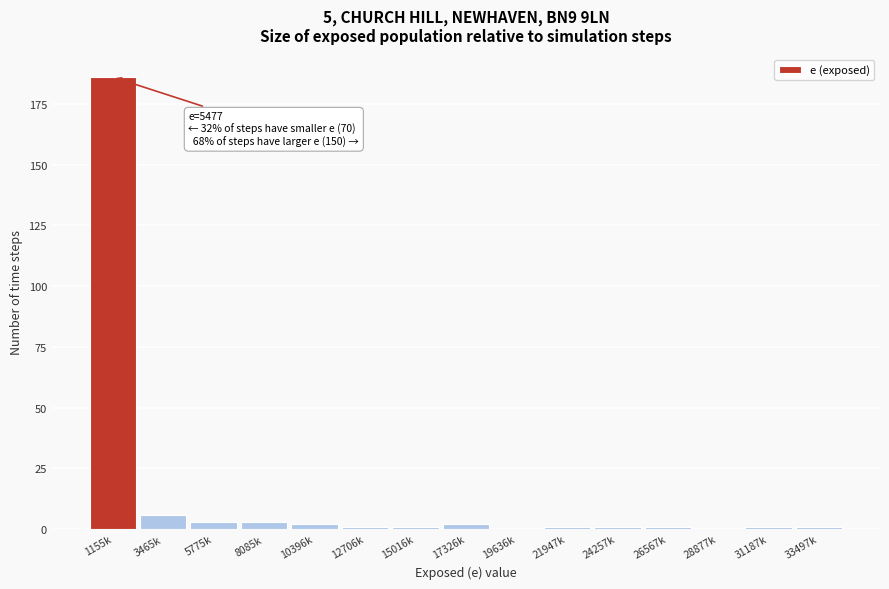

Reading right to left, extract all data points from this chart.

33497k=1	31187k=1	28877k=0	26567k=1	24257k=1	21947k=1	19636k=0	17326k=2	15016k=1	12706k=1	10396k=2	8085k=3	5775k=3	3465k=6	1155k=186